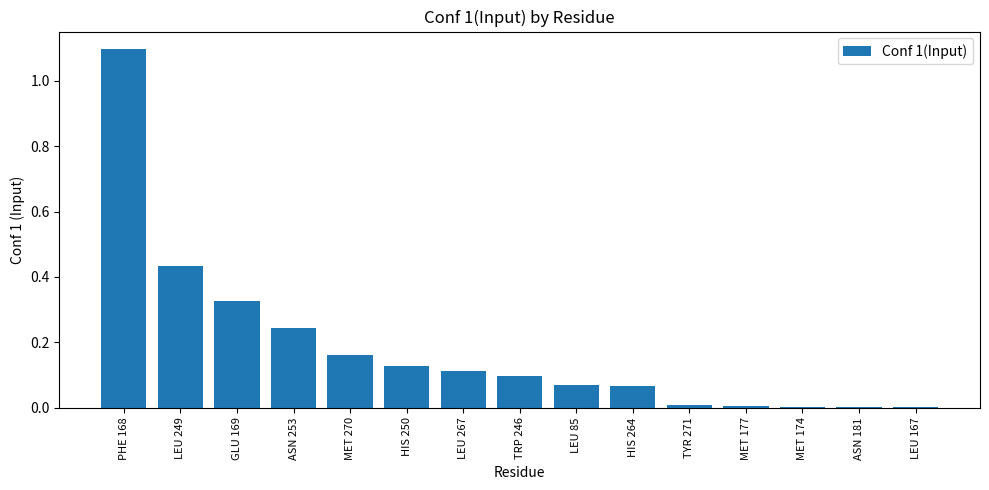

What is the maximum value shown in the chart?

1.1